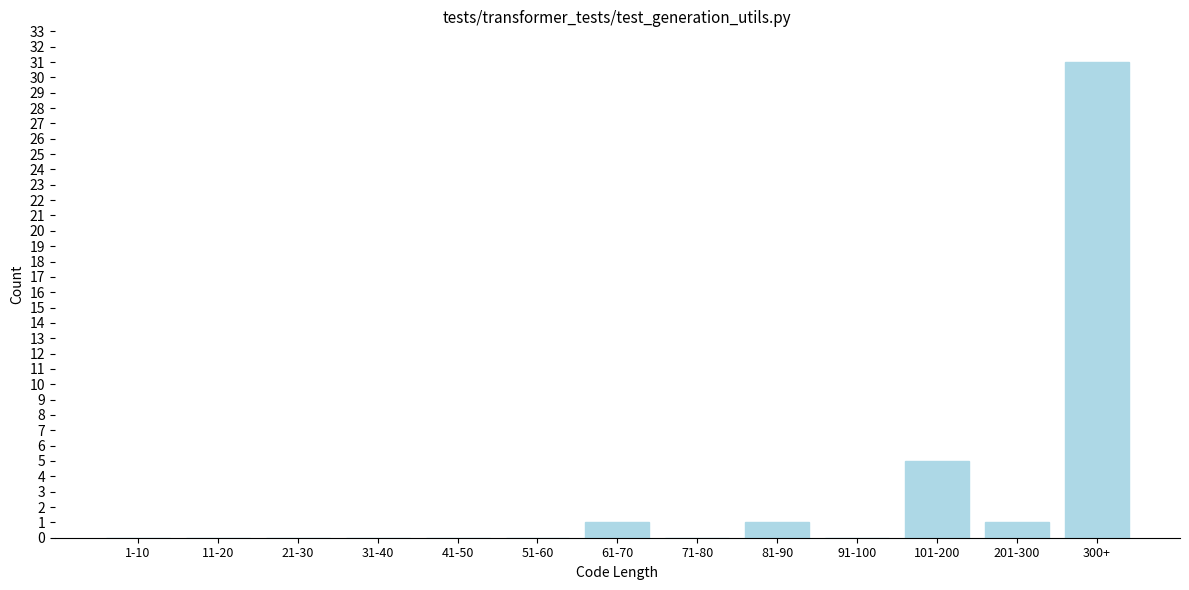

Reading right to left, transcribe all the data shown in this chart.

300+=31	201-300=1	101-200=5	91-100=0	81-90=1	71-80=0	61-70=1	51-60=0	41-50=0	31-40=0	21-30=0	11-20=0	1-10=0